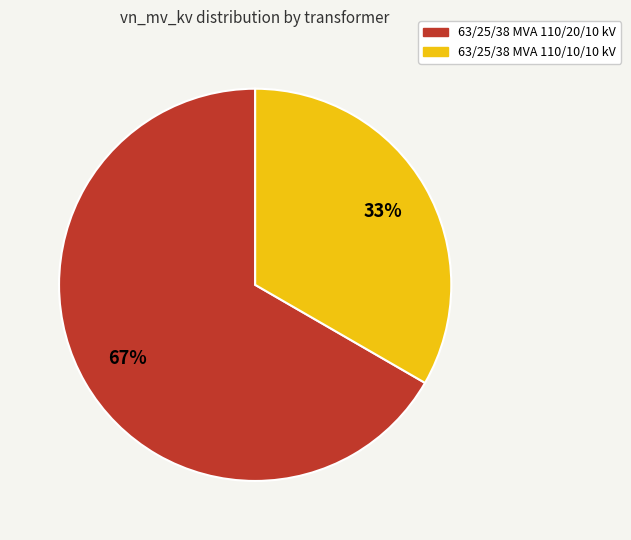

To the nearest percent, what percentage of the pie is 63/25/38 MVA 110/20/10 kV?

67%